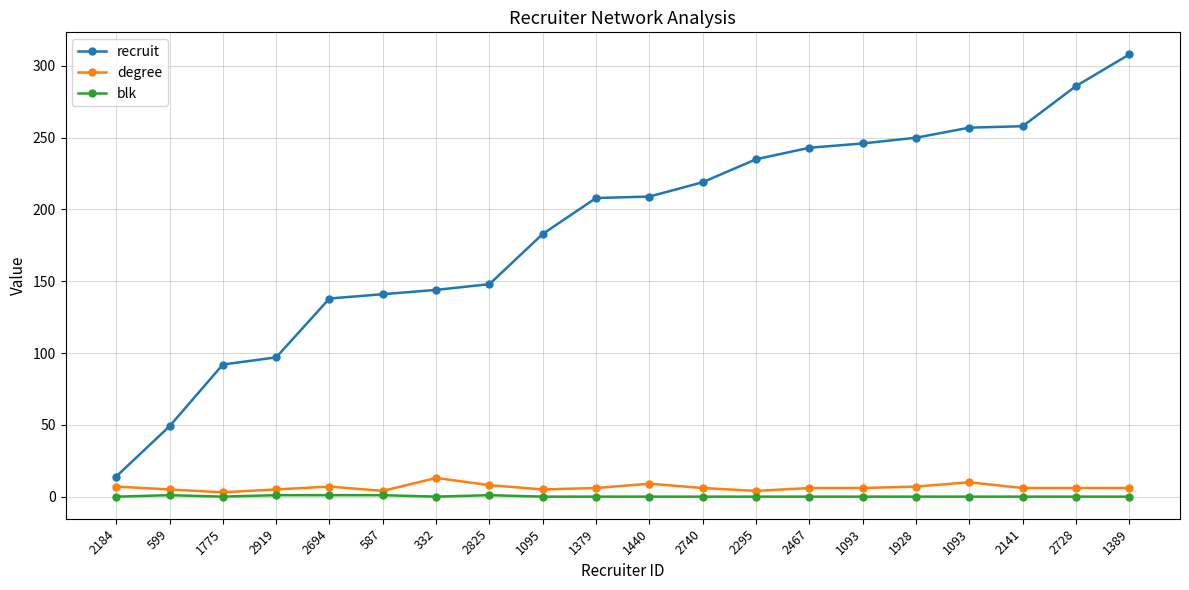

How many data points does each series have?

20